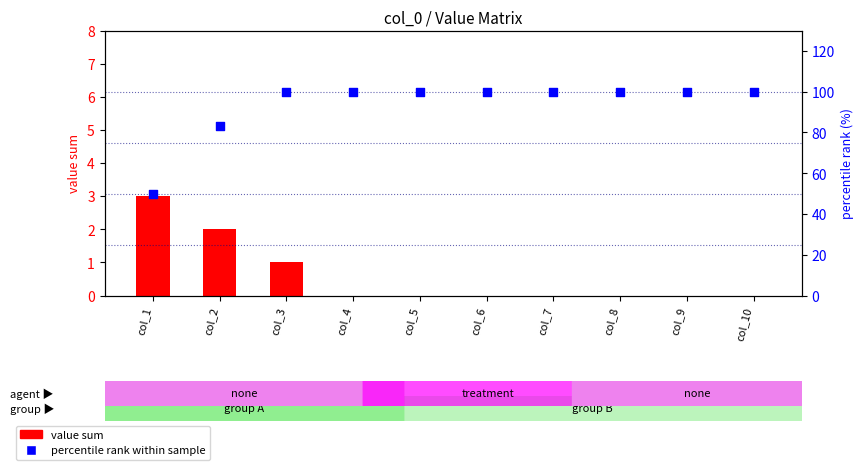

At which category is the sum across all series the highest?

col_3